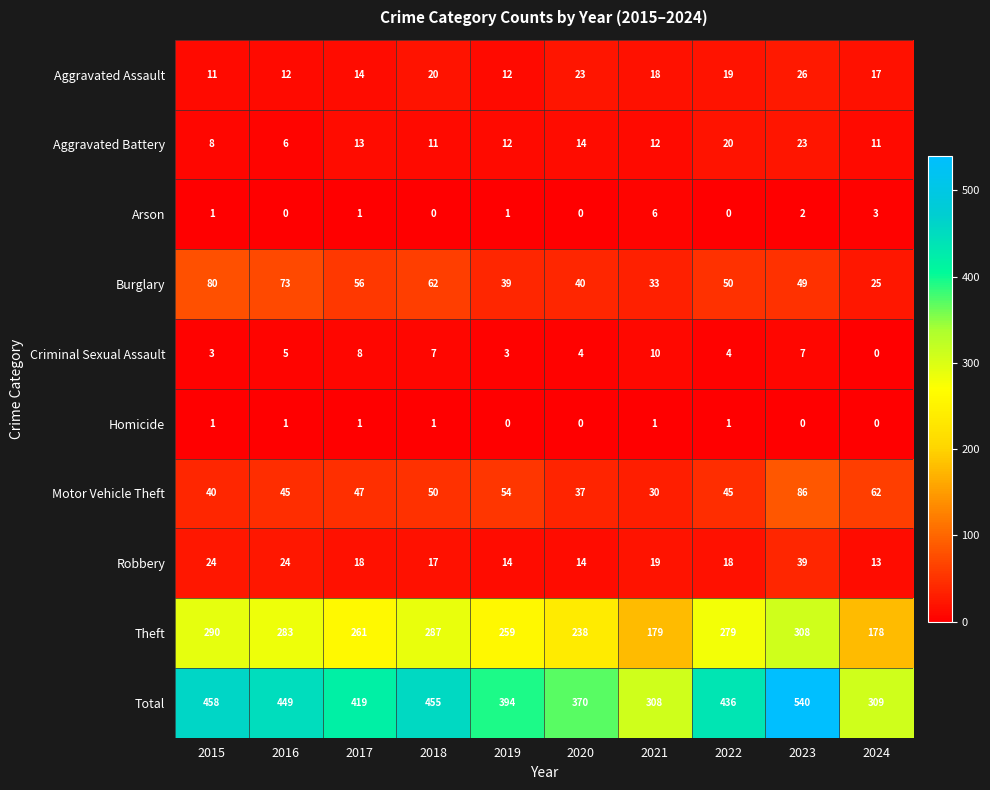

Count the Arson values in the range 0 to 2.

8